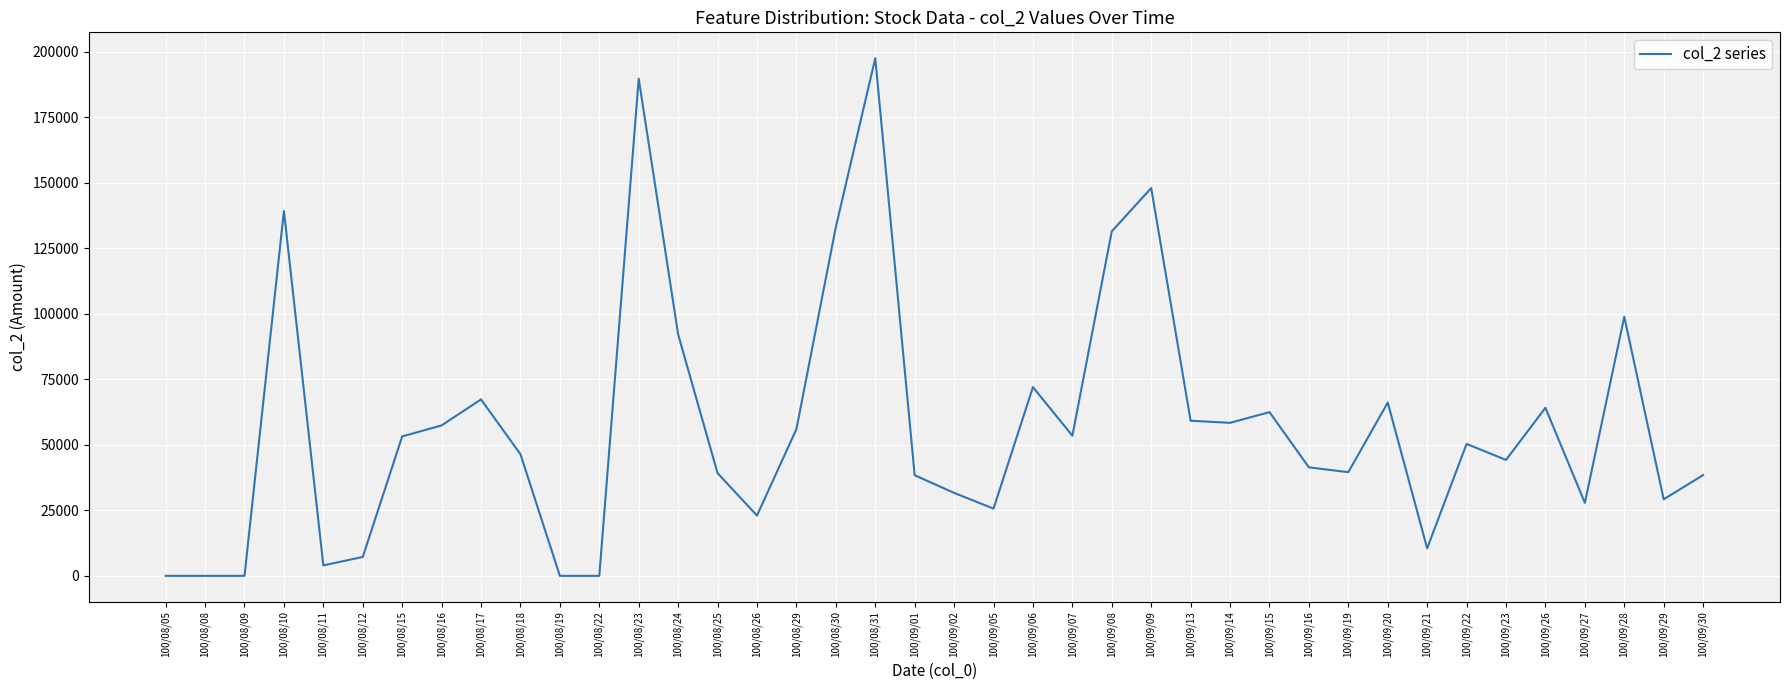

What is the difference between the maximum and minimum values?

197500